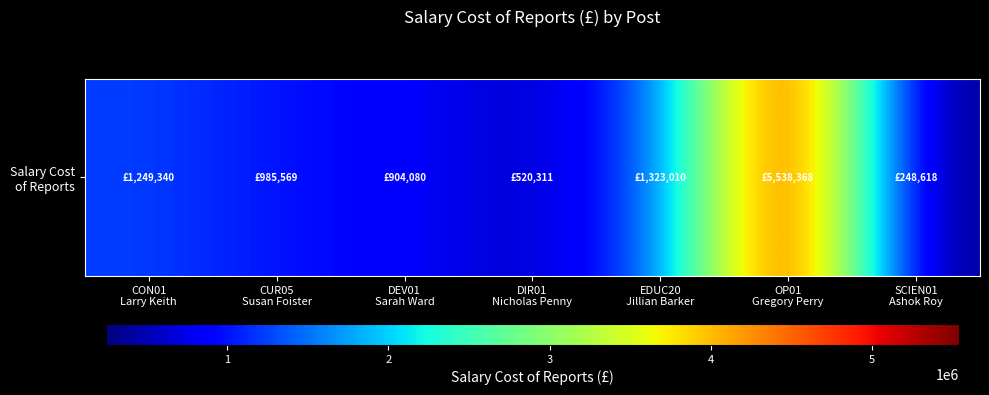

What is the approximate value at CUR05
Susan Foister, to the nearest 50?

985550